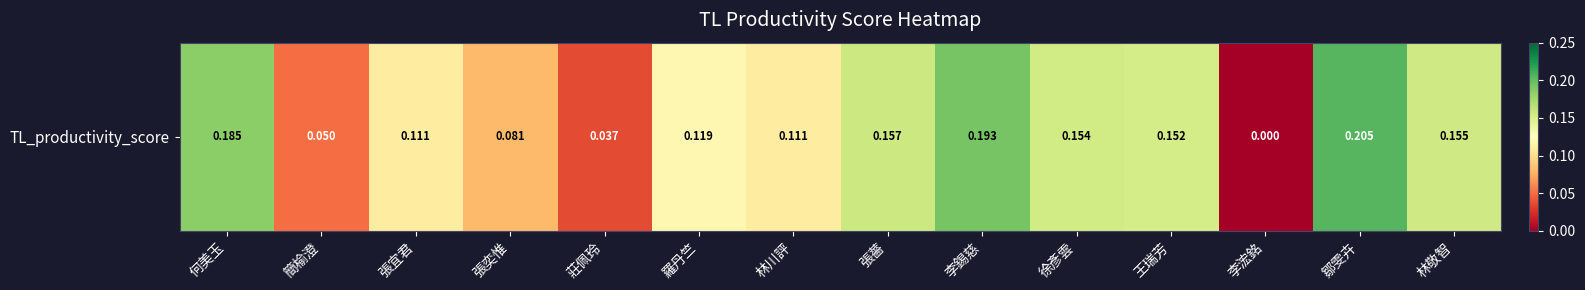

Count the values in the range 0 to 1.

14